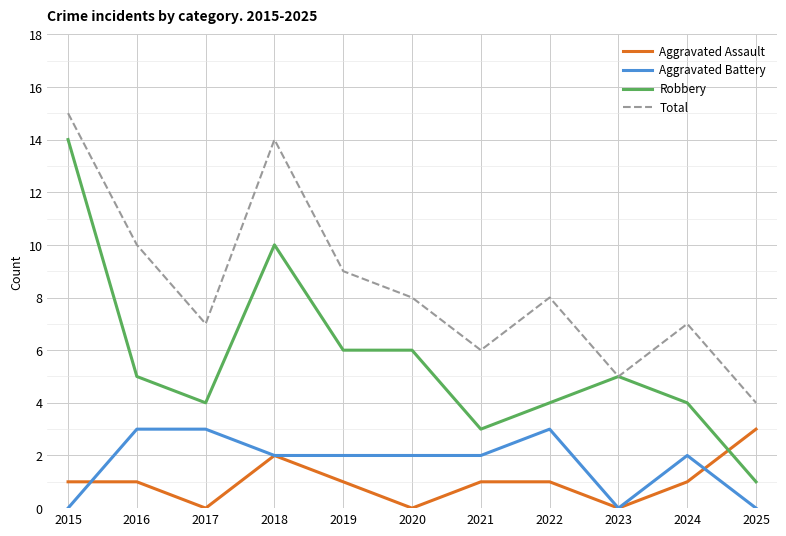

Reading right to left, transcribe all the data shown in this chart.

Aggravated Assault: 3	1	0	1	1	0	1	2	0	1	1
Aggravated Battery: 0	2	0	3	2	2	2	2	3	3	0
Robbery: 1	4	5	4	3	6	6	10	4	5	14
Total: 4	7	5	8	6	8	9	14	7	10	15